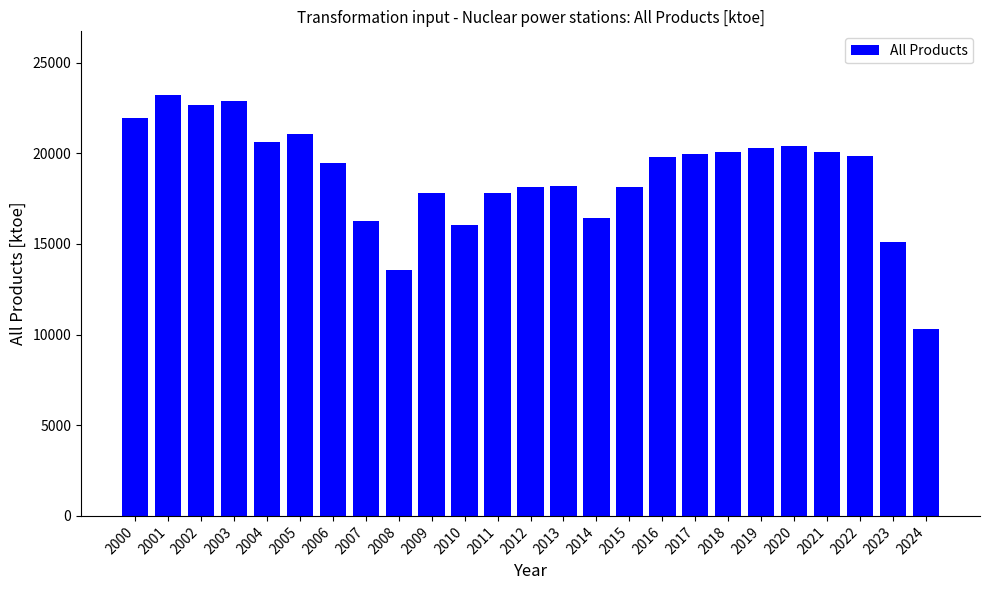

What value does the data have at 2015?

18145.7